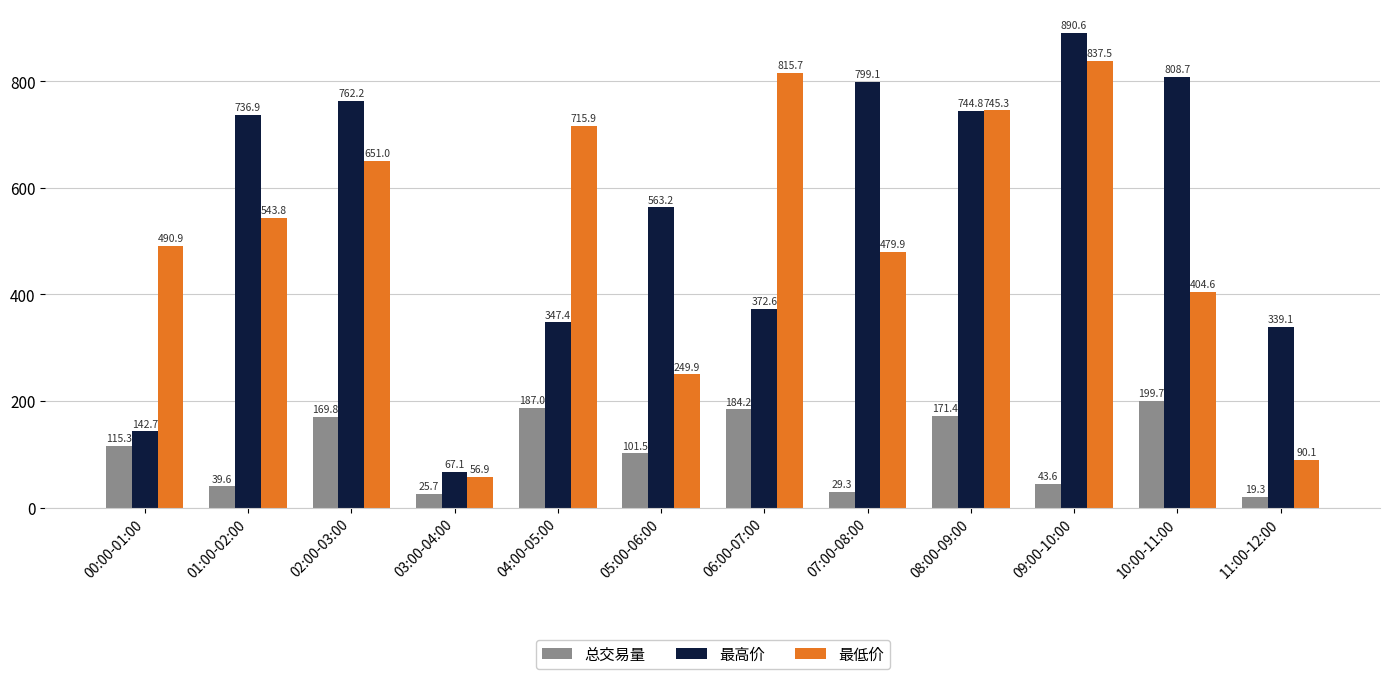

What are all the series names shown in the legend?

总交易量, 最高价, 最低价